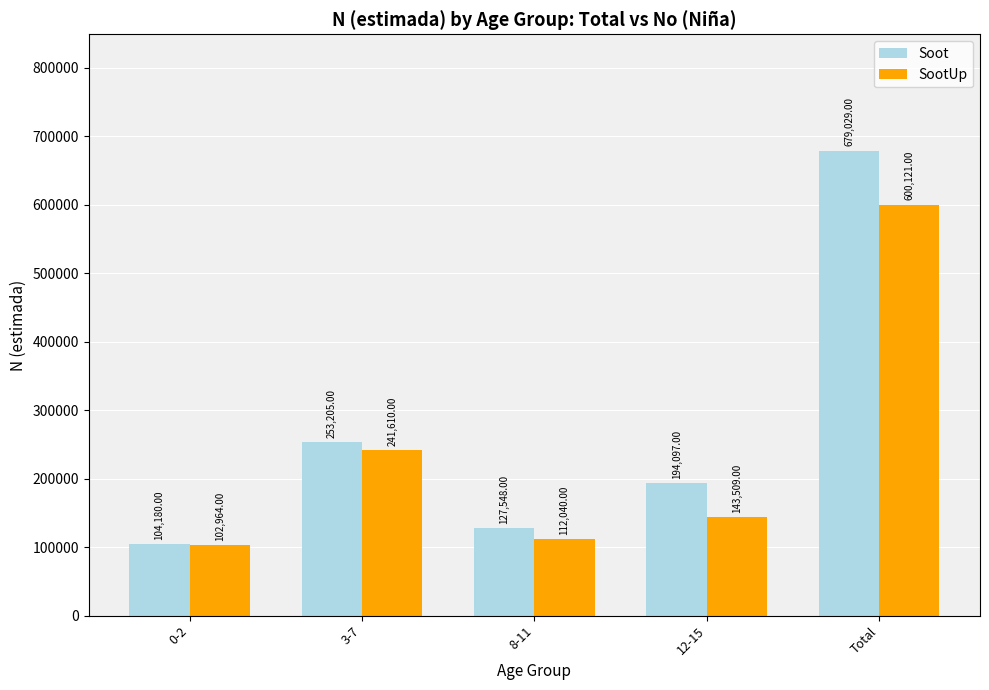

True or false: SootUp has a value of 600121 at Total.

True